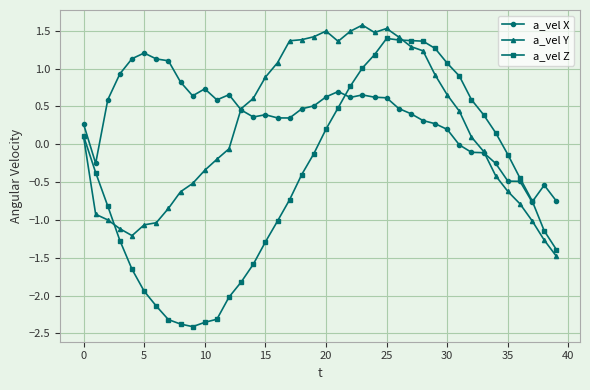

True or false: a_vel X has more than 2 points higher than both neighbors.

True